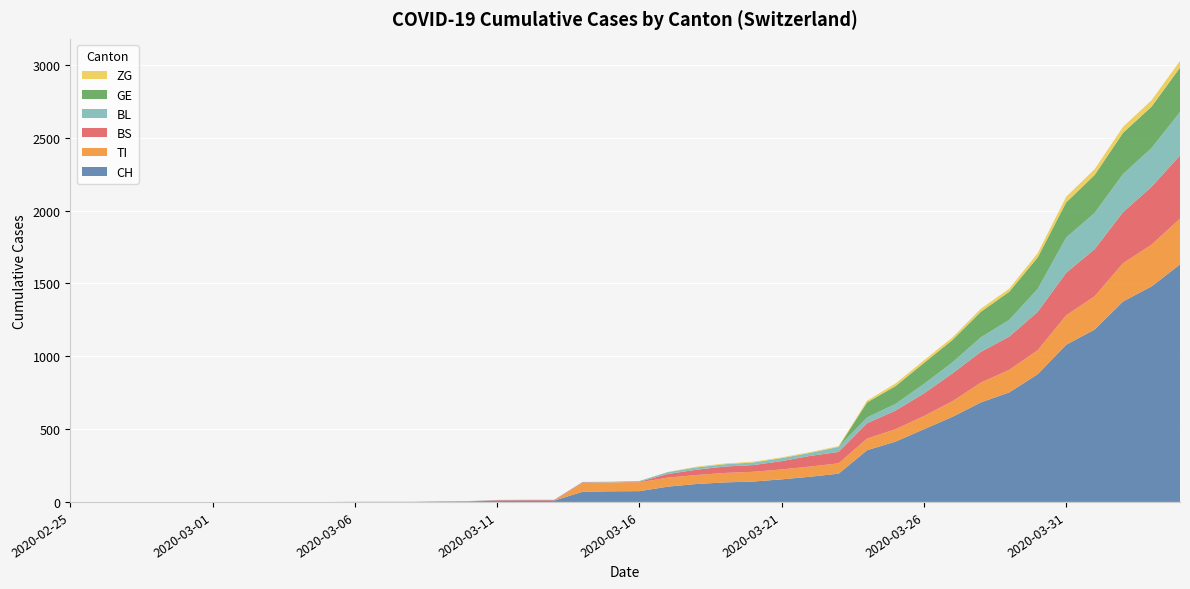

Reading left to right, what are all the values shown in this chart?

CH: 2020-02-25=0	2020-02-26=0	2020-02-27=0	2020-02-28=0	2020-02-29=0	2020-03-01=0	2020-03-02=0	2020-03-03=0	2020-03-04=0	2020-03-05=0	2020-03-06=1	2020-03-07=1	2020-03-08=1	2020-03-09=3	2020-03-10=4	2020-03-11=8	2020-03-12=9	2020-03-13=9	2020-03-14=70	2020-03-15=73	2020-03-16=74	2020-03-17=105	2020-03-18=123	2020-03-19=134	2020-03-20=140	2020-03-21=155	2020-03-22=173	2020-03-23=194	2020-03-24=355	2020-03-25=414	2020-03-26=499	2020-03-27=584	2020-03-28=683	2020-03-29=752	2020-03-30=877	2020-03-31=1079	2020-04-01=1183	2020-04-02=1376	2020-04-03=1479	2020-04-04=1630
TI: 2020-02-25=0	2020-02-26=0	2020-02-27=0	2020-02-28=0	2020-02-29=0	2020-03-01=0	2020-03-02=0	2020-03-03=0	2020-03-04=0	2020-03-05=0	2020-03-06=0	2020-03-07=0	2020-03-08=0	2020-03-09=0	2020-03-10=0	2020-03-11=0	2020-03-12=0	2020-03-13=0	2020-03-14=61	2020-03-15=61	2020-03-16=61	2020-03-17=62	2020-03-18=62	2020-03-19=65	2020-03-20=67	2020-03-21=68	2020-03-22=70	2020-03-23=71	2020-03-24=80	2020-03-25=85	2020-03-26=91	2020-03-27=107	2020-03-28=136	2020-03-29=155	2020-03-30=165	2020-03-31=202	2020-04-01=229	2020-04-02=263	2020-04-03=287	2020-04-04=314
BS: 2020-02-25=0	2020-02-26=0	2020-02-27=0	2020-02-28=0	2020-02-29=0	2020-03-01=0	2020-03-02=0	2020-03-03=0	2020-03-04=0	2020-03-05=0	2020-03-06=0	2020-03-07=0	2020-03-08=0	2020-03-09=0	2020-03-10=0	2020-03-11=4	2020-03-12=4	2020-03-13=4	2020-03-14=4	2020-03-15=0	2020-03-16=4	2020-03-17=25	2020-03-18=36	2020-03-19=44	2020-03-20=46	2020-03-21=57	2020-03-22=73	2020-03-23=78	2020-03-24=105	2020-03-25=128	2020-03-26=155	2020-03-27=191	2020-03-28=211	2020-03-29=228	2020-03-30=263	2020-03-31=292	2020-04-01=323	2020-04-02=350	2020-04-03=397	2020-04-04=434
BL: 2020-02-25=0	2020-02-26=0	2020-02-27=0	2020-02-28=0	2020-02-29=0	2020-03-01=0	2020-03-02=0	2020-03-03=0	2020-03-04=0	2020-03-05=0	2020-03-06=0	2020-03-07=0	2020-03-08=0	2020-03-09=1	2020-03-10=2	2020-03-11=2	2020-03-12=2	2020-03-13=2	2020-03-14=2	2020-03-15=5	2020-03-16=5	2020-03-17=13	2020-03-18=16	2020-03-19=16	2020-03-20=18	2020-03-21=21	2020-03-22=21	2020-03-23=35	2020-03-24=40	2020-03-25=46	2020-03-26=65	2020-03-27=76	2020-03-28=100	2020-03-29=115	2020-03-30=158	2020-03-31=242	2020-04-01=249	2020-04-02=262	2020-04-03=266	2020-04-04=298
GE: 2020-02-25=0	2020-02-26=0	2020-02-27=0	2020-02-28=0	2020-02-29=0	2020-03-01=0	2020-03-02=0	2020-03-03=0	2020-03-04=0	2020-03-05=0	2020-03-06=0	2020-03-07=0	2020-03-08=0	2020-03-09=0	2020-03-10=0	2020-03-11=0	2020-03-12=0	2020-03-13=0	2020-03-14=0	2020-03-15=0	2020-03-16=0	2020-03-17=0	2020-03-18=0	2020-03-19=0	2020-03-20=0	2020-03-21=0	2020-03-22=0	2020-03-23=0	2020-03-24=103	2020-03-25=122	2020-03-26=144	2020-03-27=153	2020-03-28=175	2020-03-29=193	2020-03-30=216	2020-03-31=241	2020-04-01=260	2020-04-02=283	2020-04-03=284	2020-04-04=305
ZG: 2020-02-25=0	2020-02-26=0	2020-02-27=0	2020-02-28=0	2020-02-29=0	2020-03-01=0	2020-03-02=0	2020-03-03=0	2020-03-04=0	2020-03-05=0	2020-03-06=0	2020-03-07=0	2020-03-08=0	2020-03-09=0	2020-03-10=0	2020-03-11=0	2020-03-12=0	2020-03-13=0	2020-03-14=0	2020-03-15=0	2020-03-16=0	2020-03-17=1	2020-03-18=5	2020-03-19=5	2020-03-20=5	2020-03-21=5	2020-03-22=5	2020-03-23=5	2020-03-24=12	2020-03-25=18	2020-03-26=18	2020-03-27=18	2020-03-28=21	2020-03-29=21	2020-03-30=29	2020-03-31=39	2020-04-01=40	2020-04-02=41	2020-04-03=44	2020-04-04=46